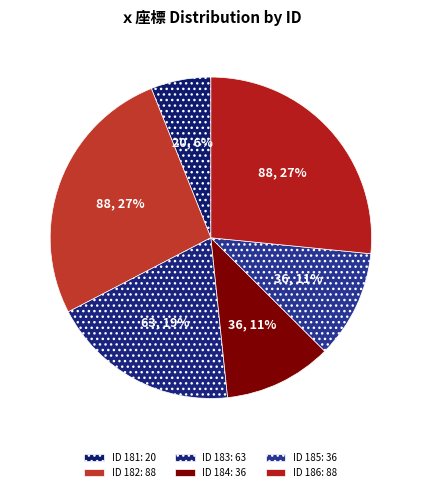

How many slices are in this pie chart?

6